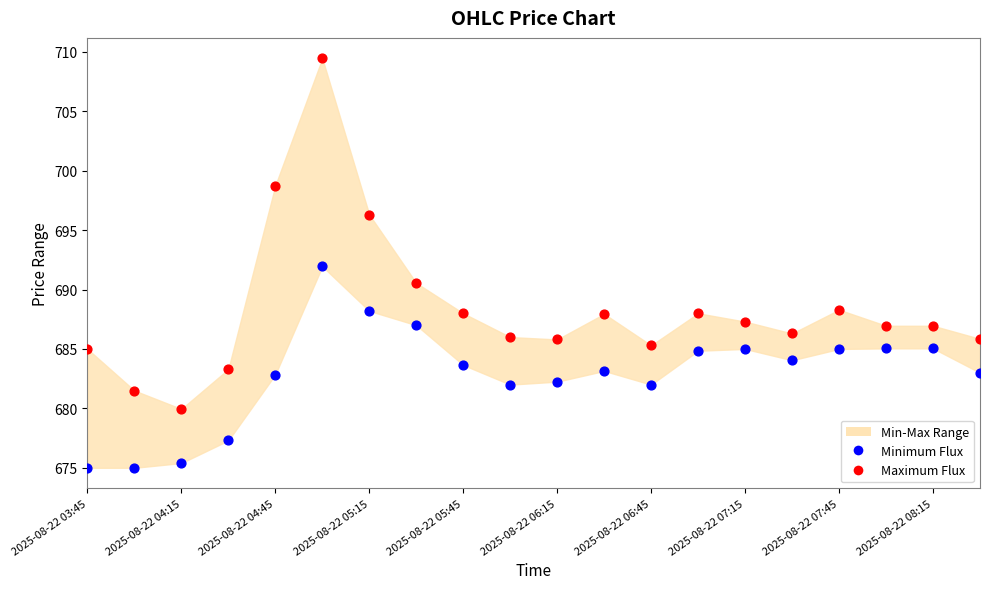

Which series has the largest Y range (max minus min)?

Maximum Flux